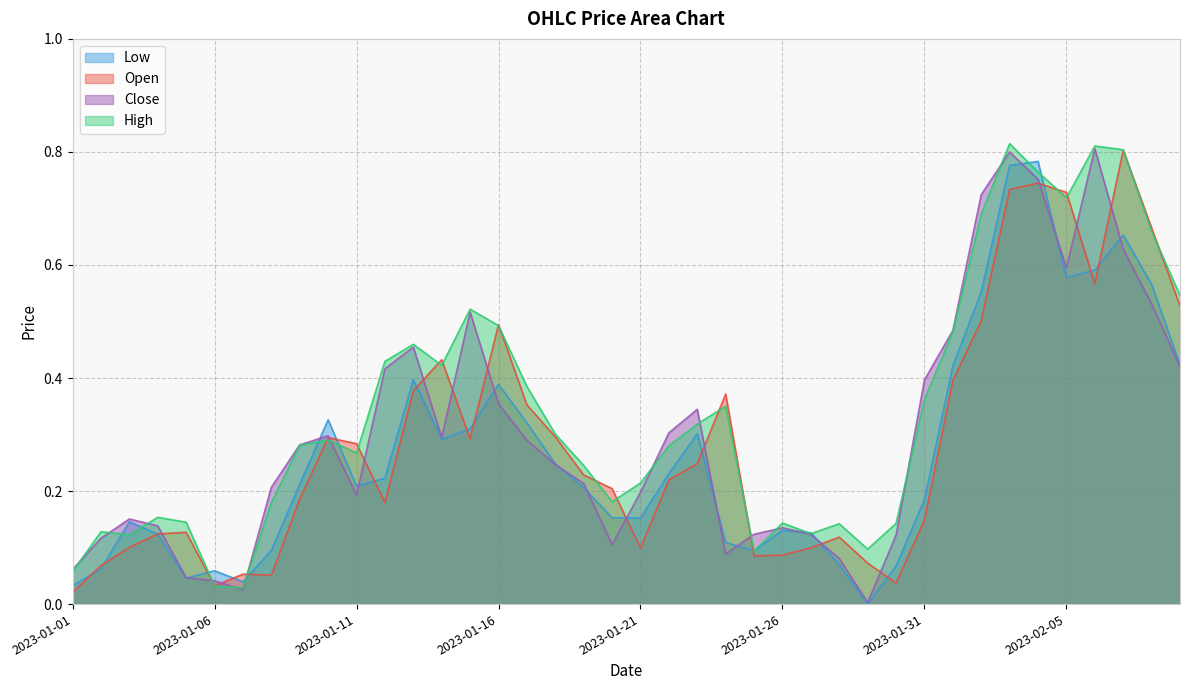

What is the difference between the Close values at 2023-01-22 and 2023-01-31?

0.1